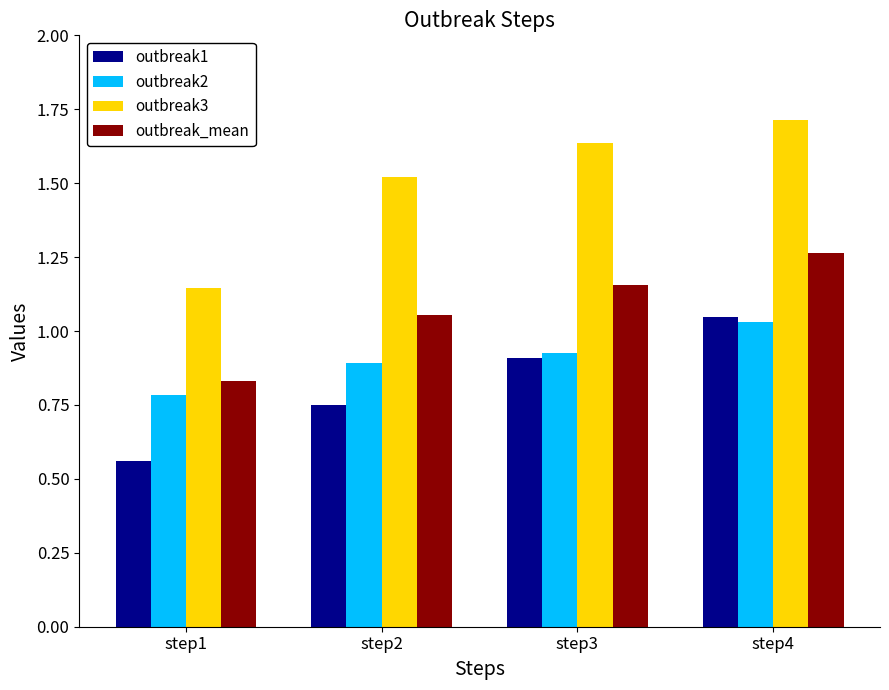

How many outbreak3 values are between 1 and 2?

4